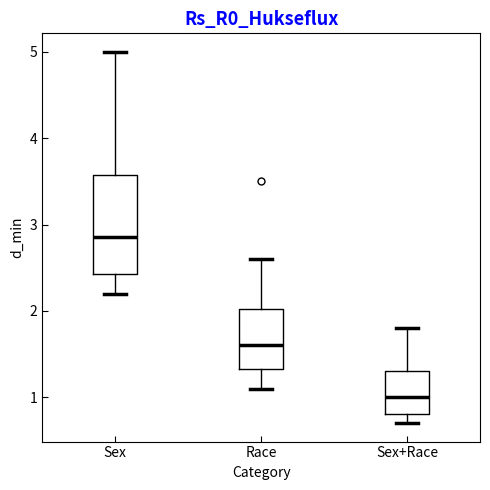

Which box is the tallest, from its lower edge to its upper edge?

Sex